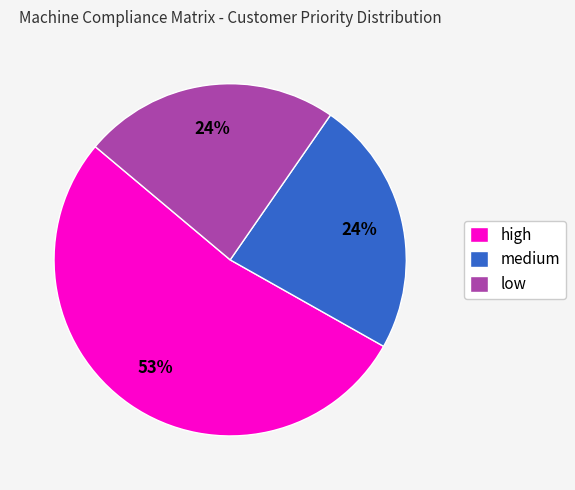

How many slices are in this pie chart?

3